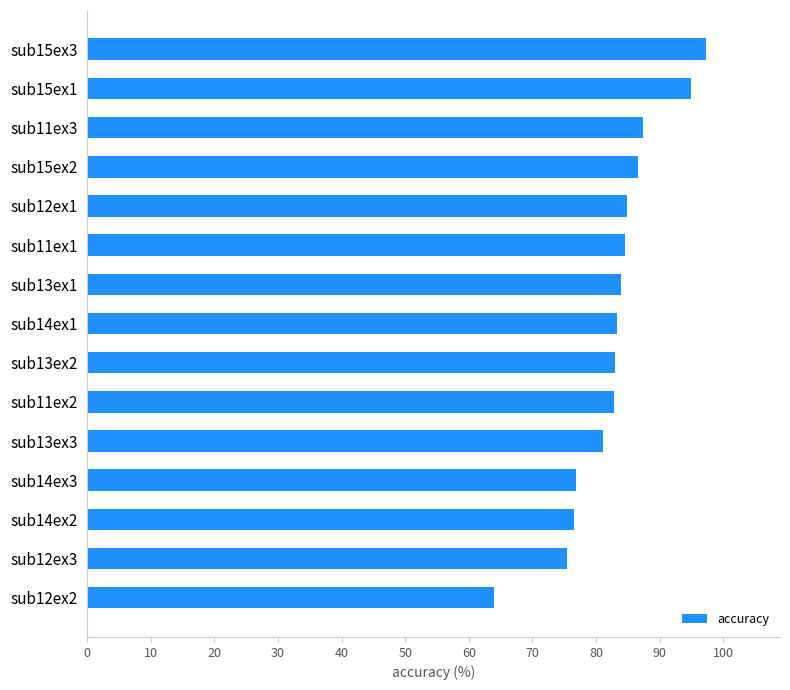

What is the approximate value at sub14ex3?

76.8